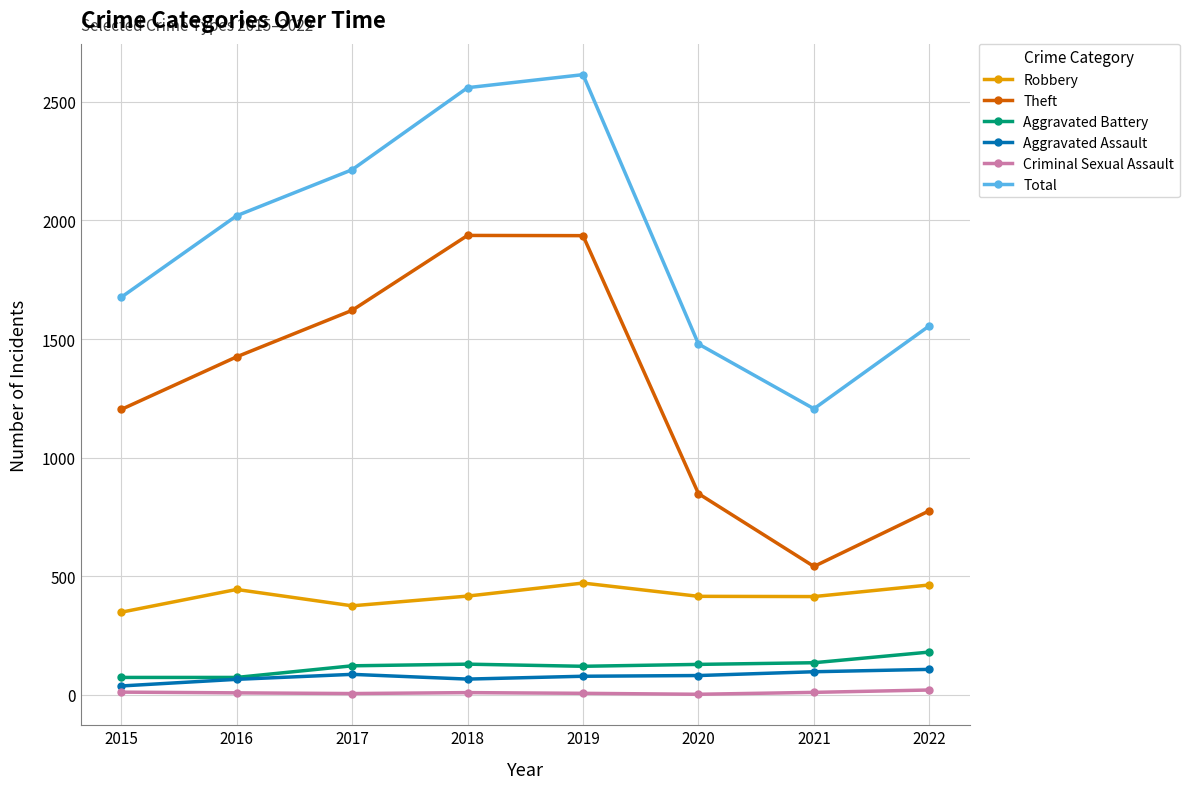

What is the highest value of the Theft series?

1937